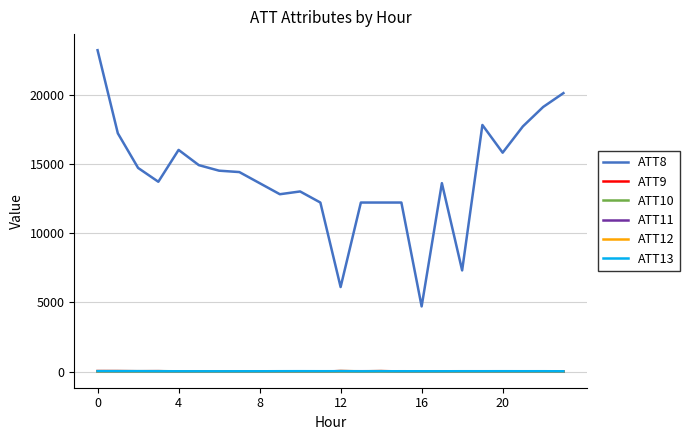

Which series has the largest total across all categories?

ATT8